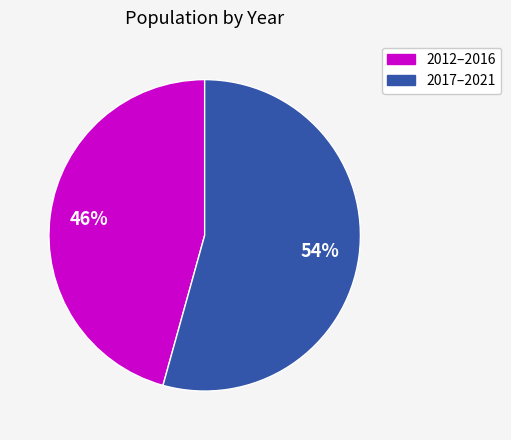

To the nearest percent, what is the average slice percentage?

50%